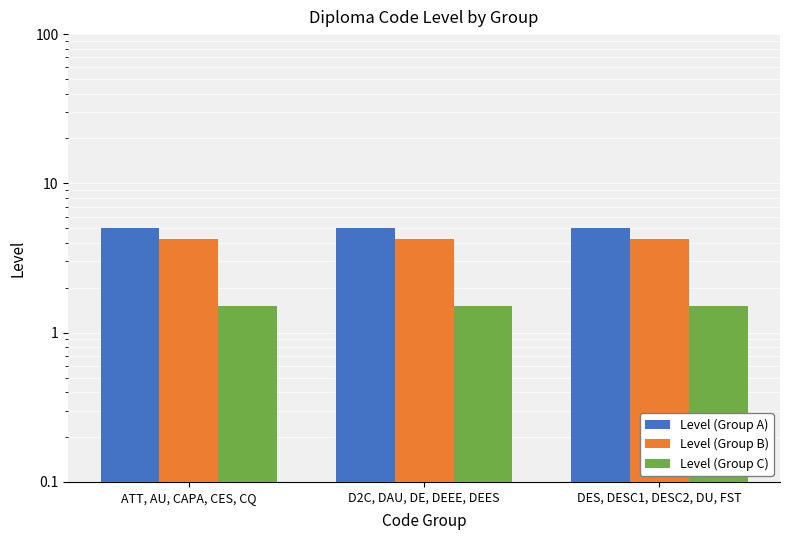

Rank the series at D2C, DAU, DE, DEEE, DEES from highest to lowest value.

Level (Group A), Level (Group B), Level (Group C)